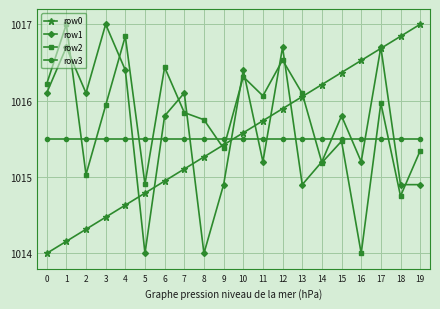

What is the difference between the highest and lowest values at 2?

1.8